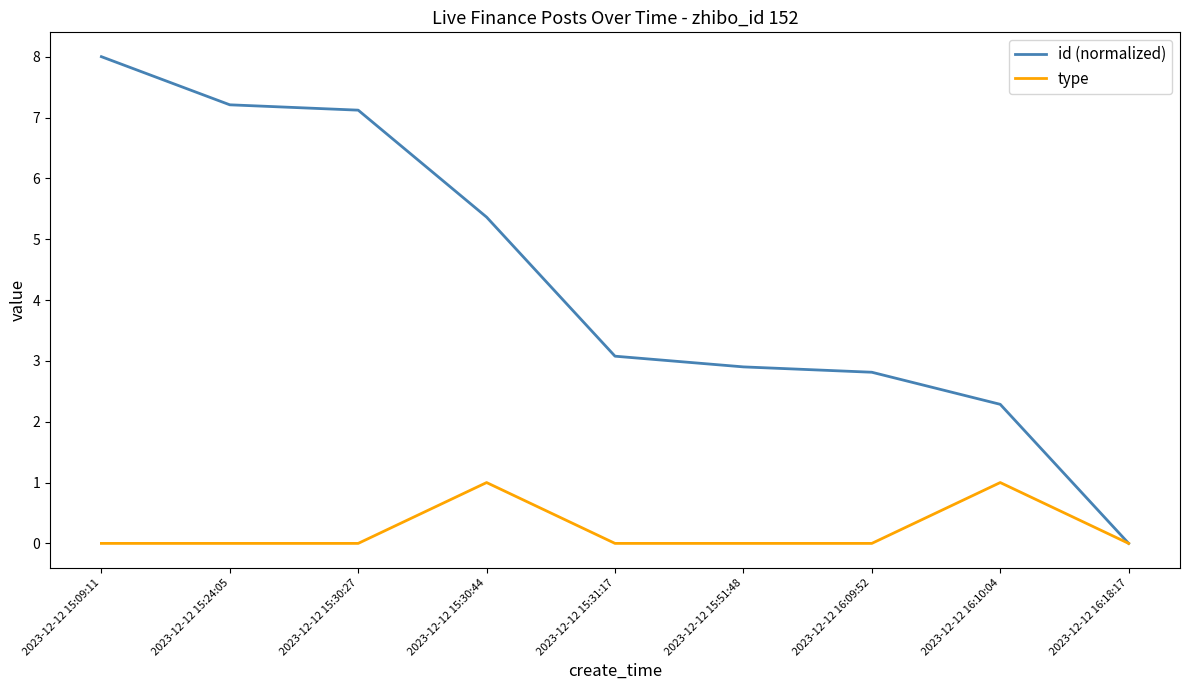

What is the maximum value shown in the chart?

8.0